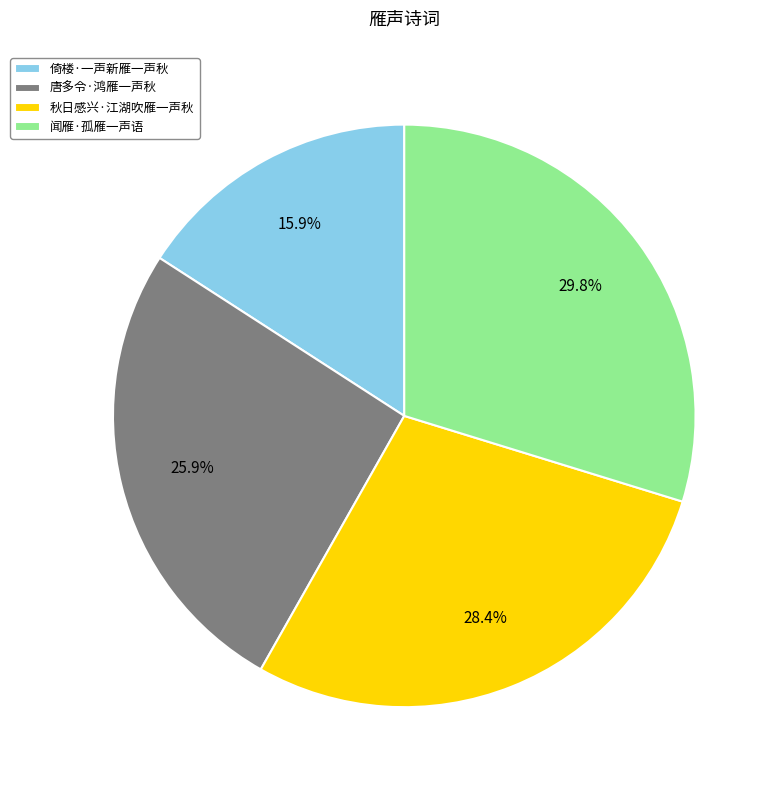

What portion of the pie excludes 秋日感兴·江湖吹雁一声秋?

71.6%